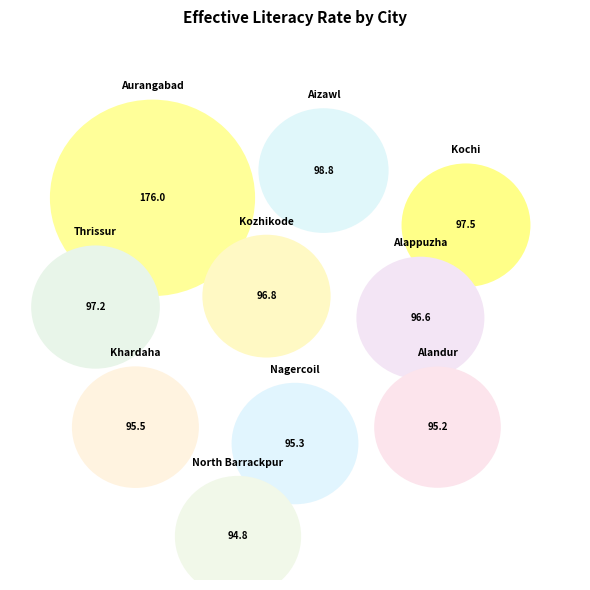

Between Aizawl and North Barrackpur, which is larger?

Aizawl